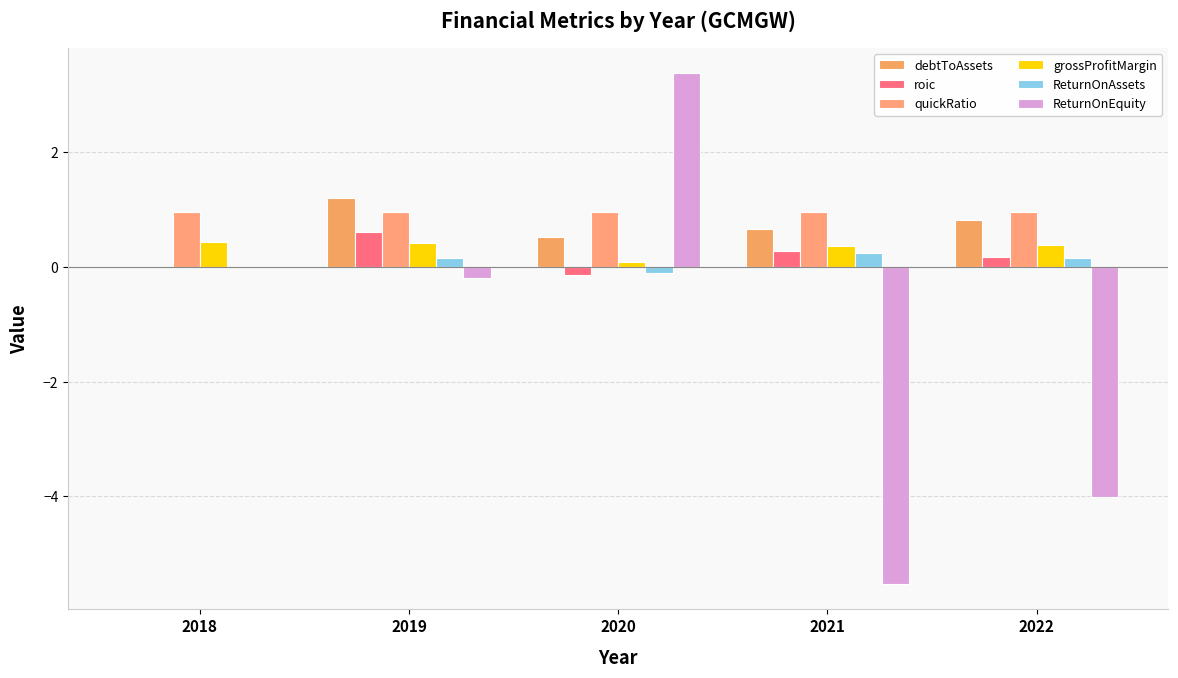

Are the bars grouped side by side (vs. stacked)?

Yes